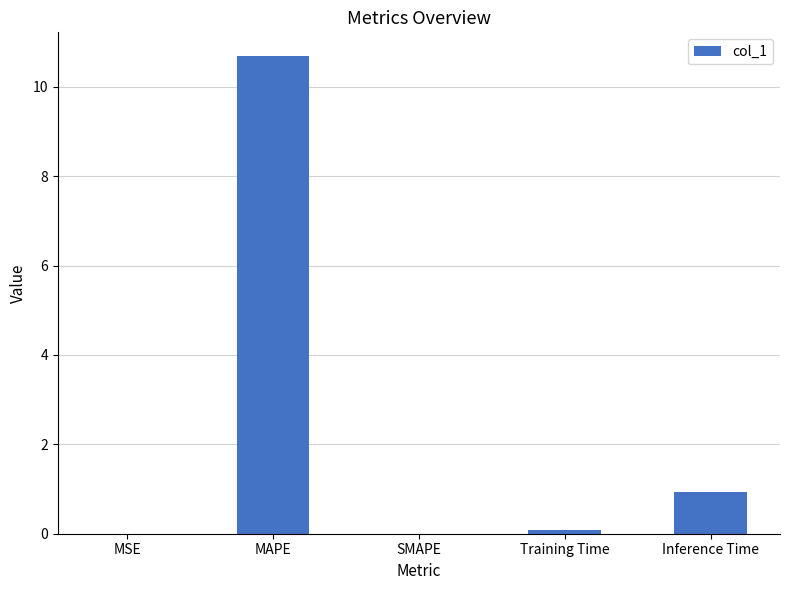

What is the greatest value displayed?

10.7